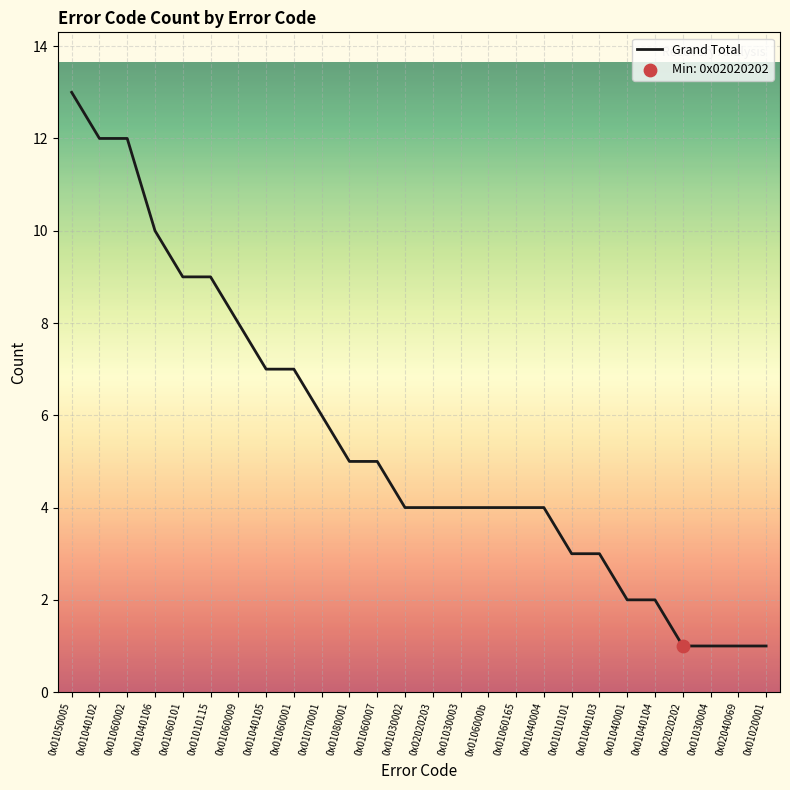

Between 0x01080001 and 0x02020203, which is larger?

0x01080001